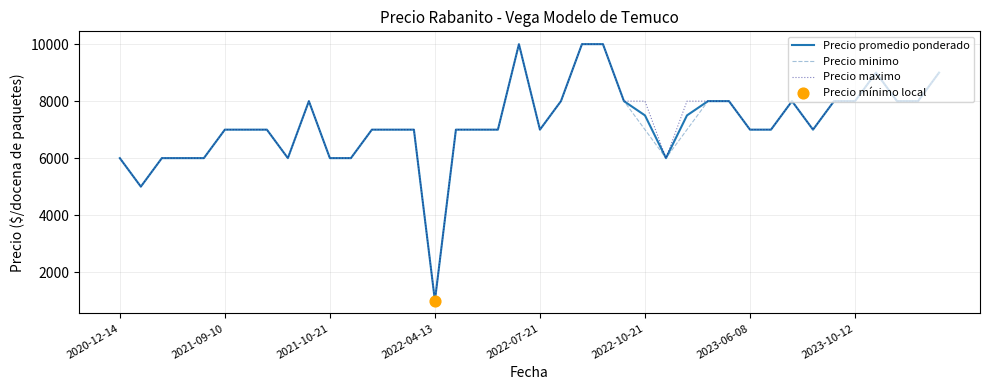

What is the smallest value displayed?

1000